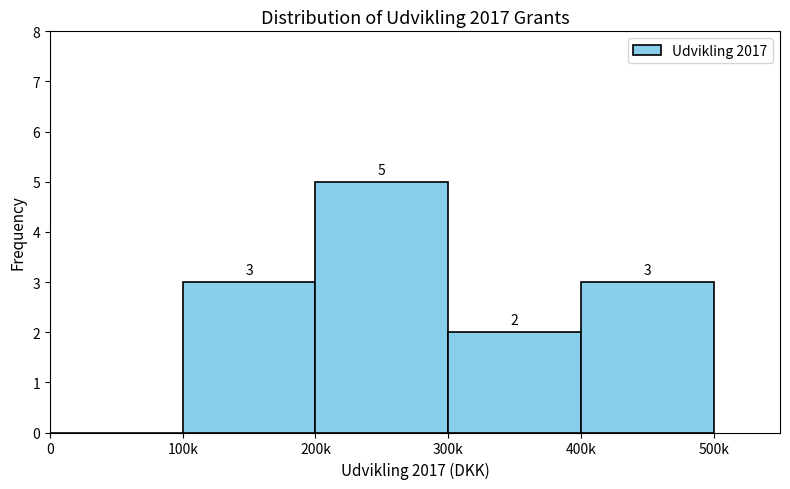

Reading left to right, extract all data points from this chart.

0=0	100k=3	200k=5	300k=2	400k=3